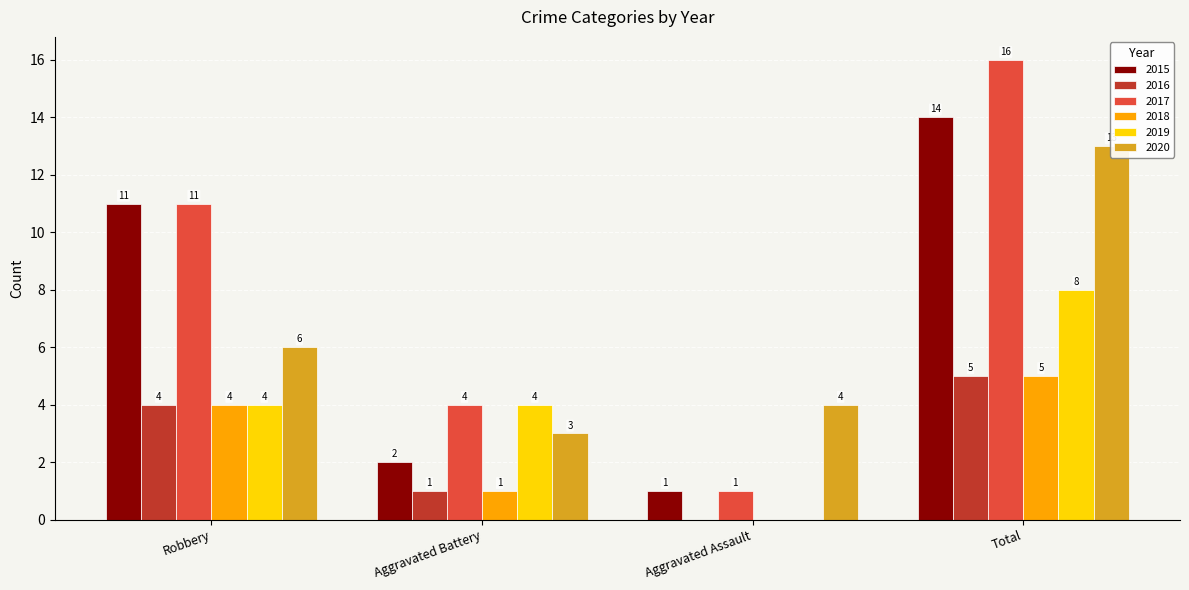

Is it true that 2020 equals 4 at Aggravated Assault?

True